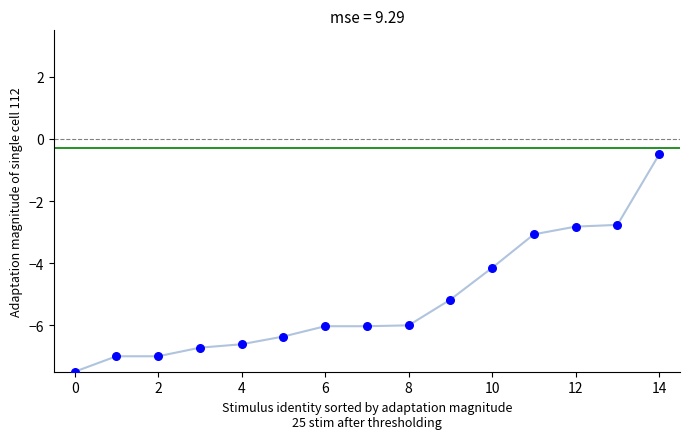

What is the range of Y values (max minus min)?

7.0